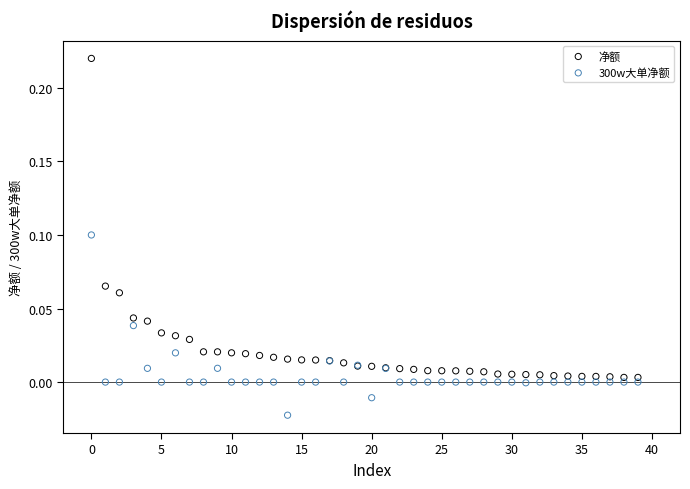

Which series reaches the maximum Y coordinate?

净额